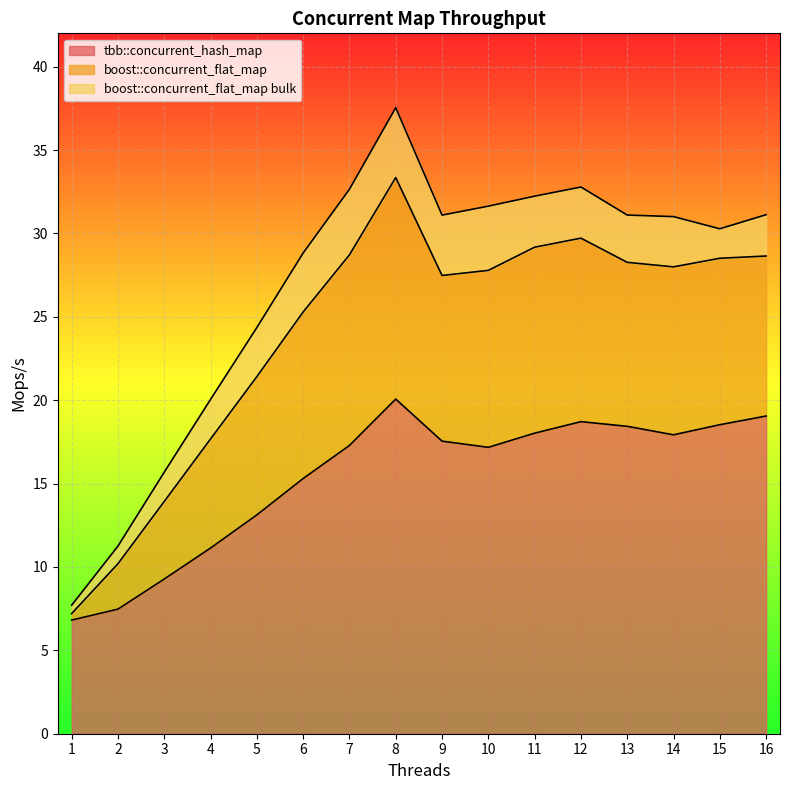

What is the approximate value of boost::concurrent_flat_map at 14?

28.0